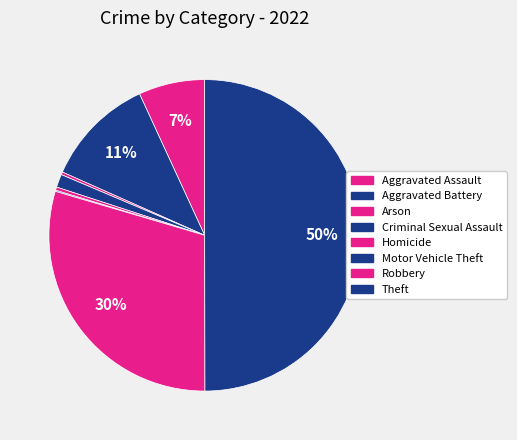

The Homicide slice represents 0% of the pie. True or false?

True